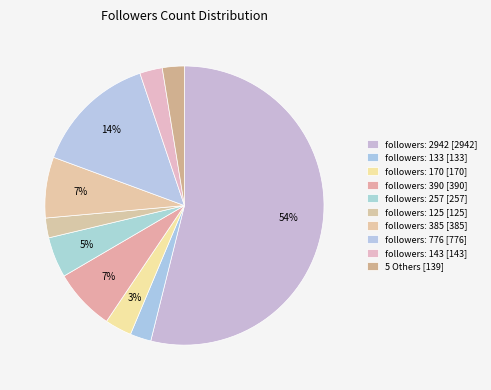

How many segments does this pie chart have?

10